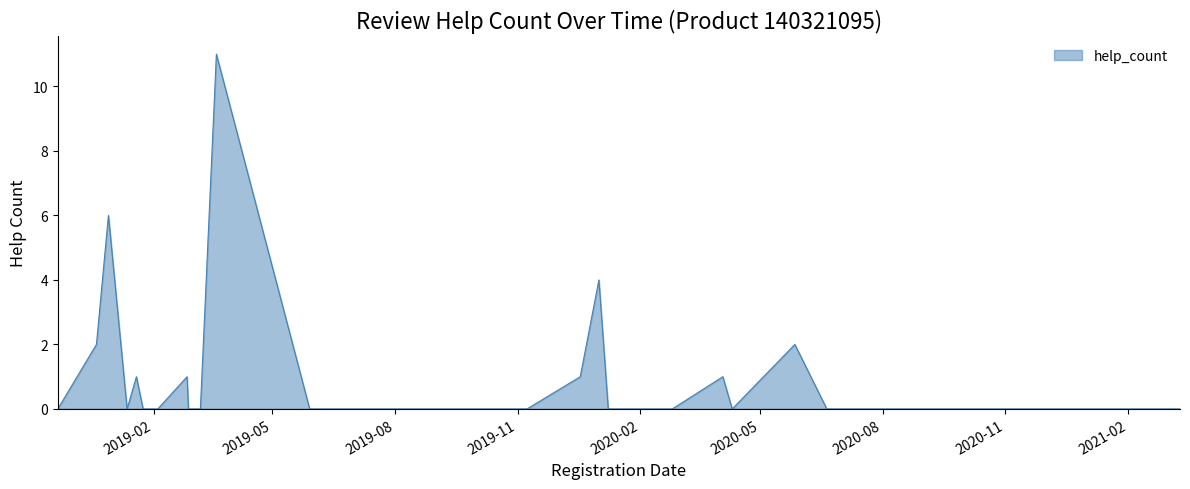

True or false: there are more than 1 points higher than both neighbors.

True